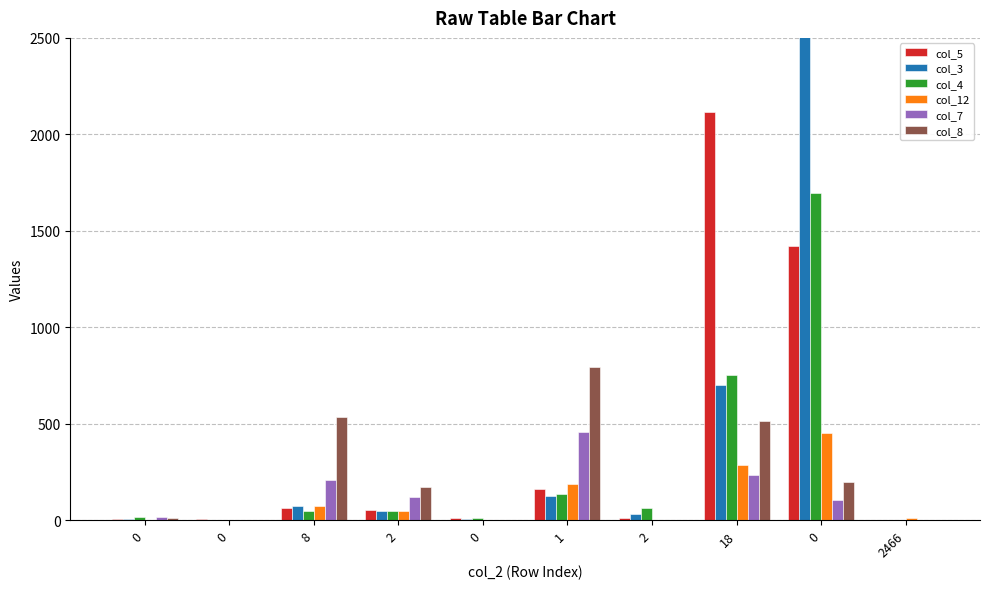

At which label does col_5 reach its minimum?

2466